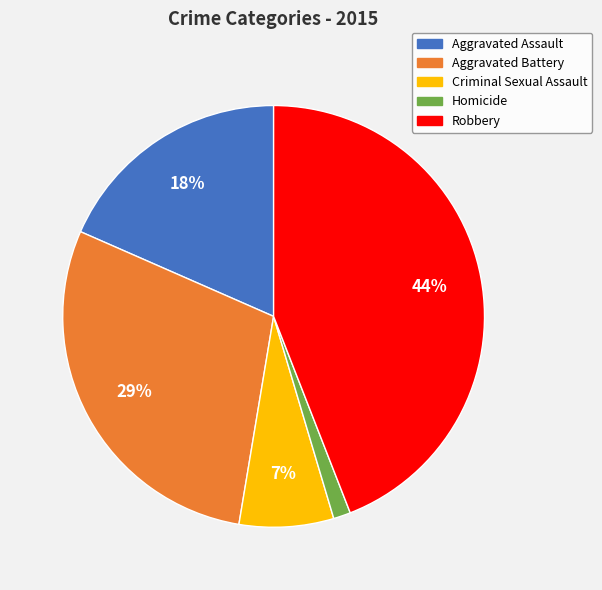

Which category has the smallest portion of the pie?

Homicide